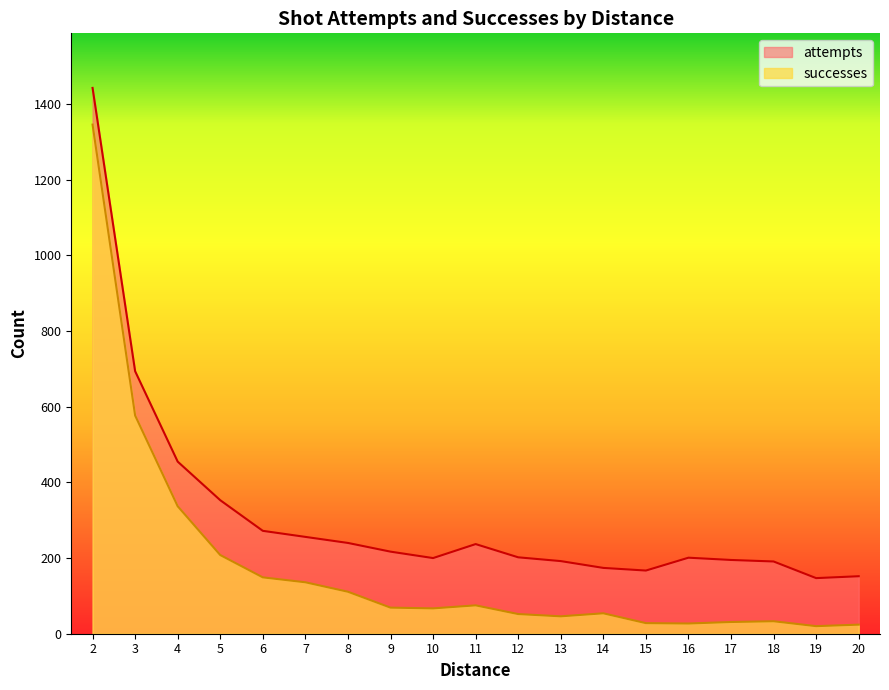

True or false: successes and attempts cross at least once.

False